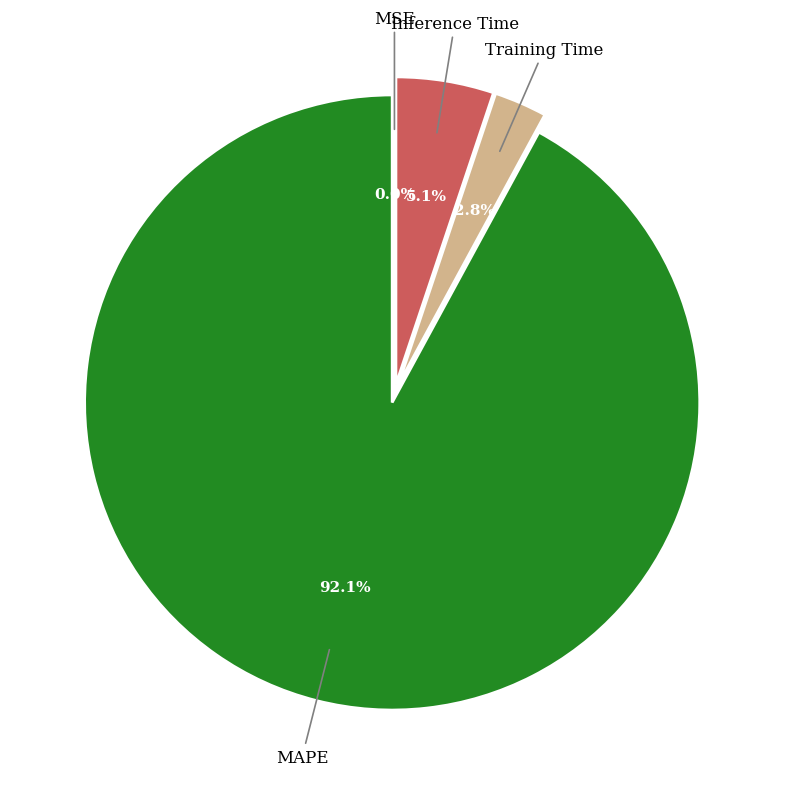

What is the total percentage of MSE and MAPE?

92.1%